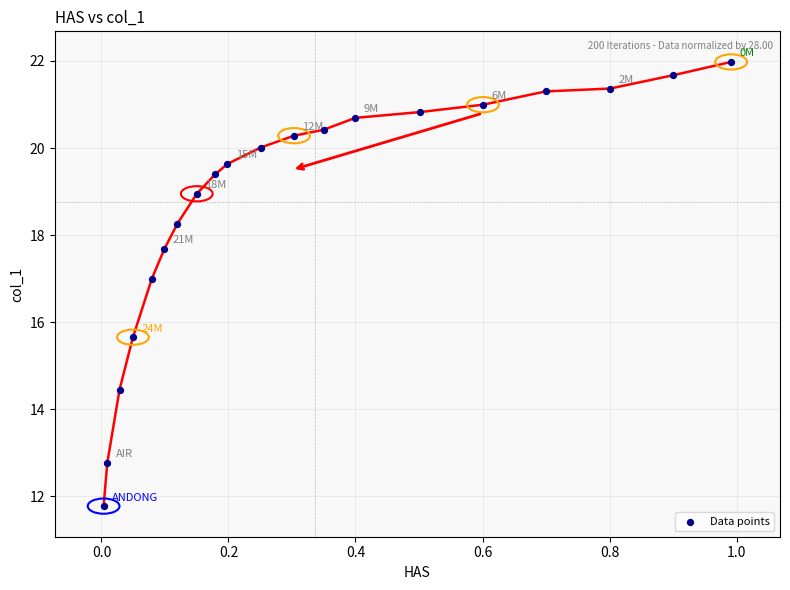

What Y value in the scatter plot is closest to 16?

15.7